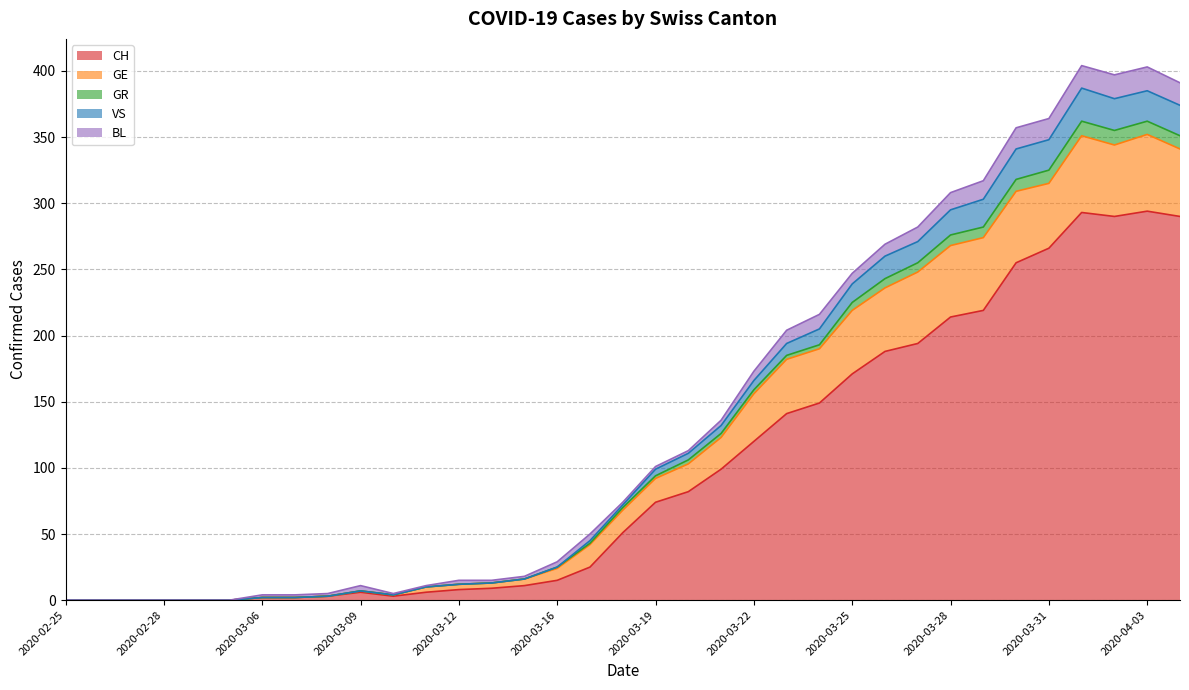

The value of CH at 2020-03-22 is 191. True or false?

False